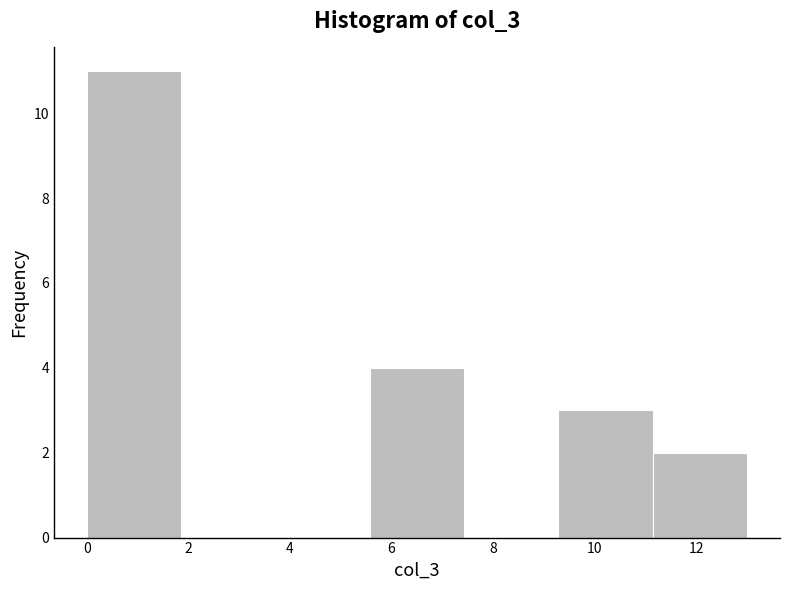

Reading left to right, transcribe this chart: for each bar, give the range it covers on the x-axis and its height. Neither the bar edges nor the heights are printed on the chart, so give them approximately, as read against the axes.

0.0 to 1.8: 11
1.8 to 3.8: 0
3.8 to 5.6: 0
5.6 to 7.4: 4
7.4 to 9.2: 0
9.2 to 11.2: 3
11.2 to 13.0: 2